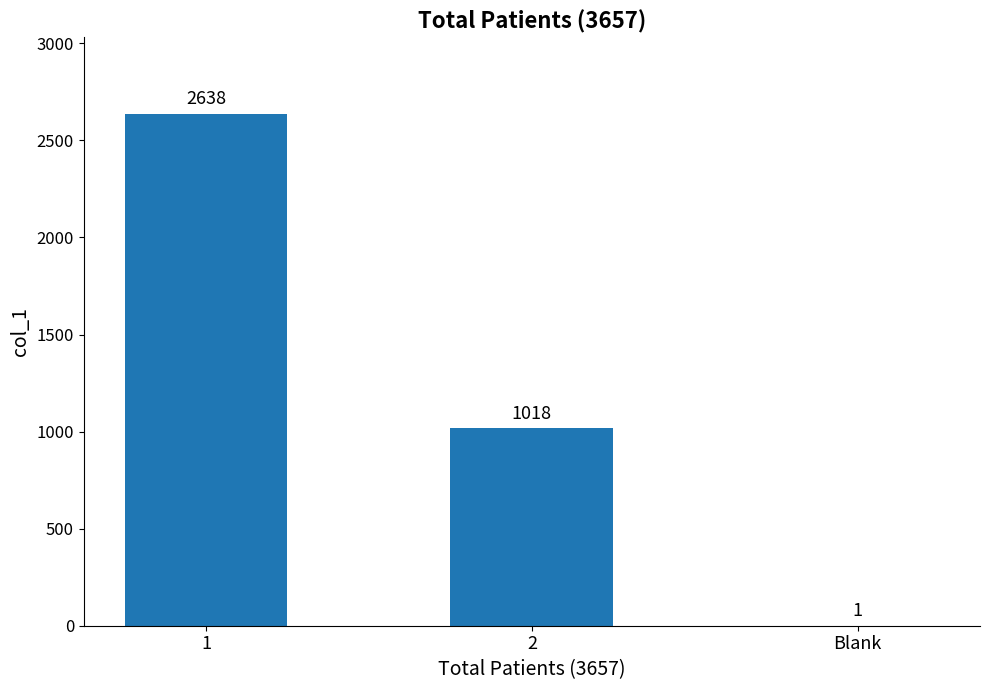

What is the greatest value displayed?

2638